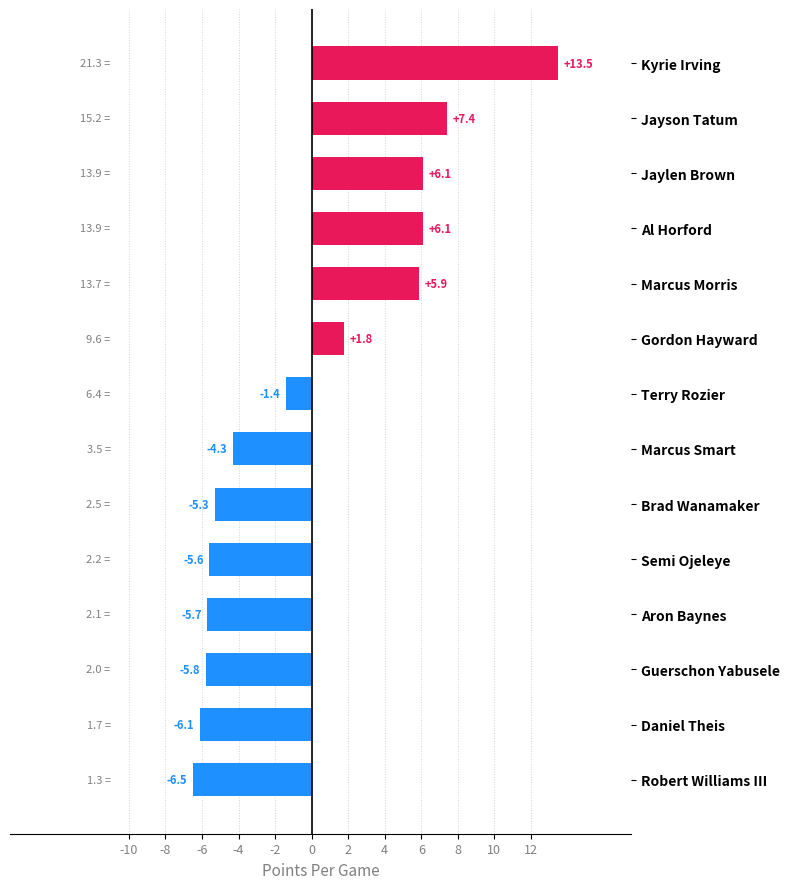

How many data points are above -1?

6